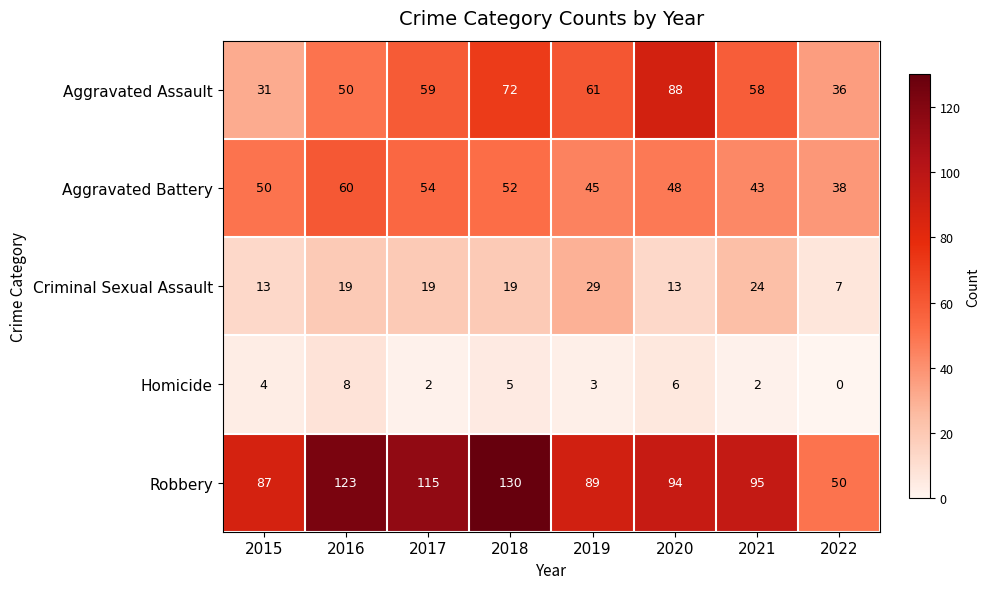

Which series has the largest total across all categories?

Robbery